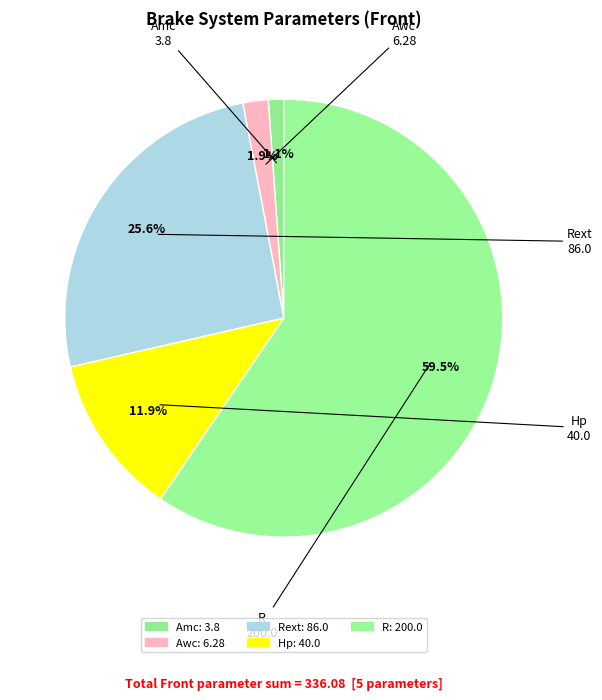

Approximately how many times larger is the value at R compared to Rext?

2.3